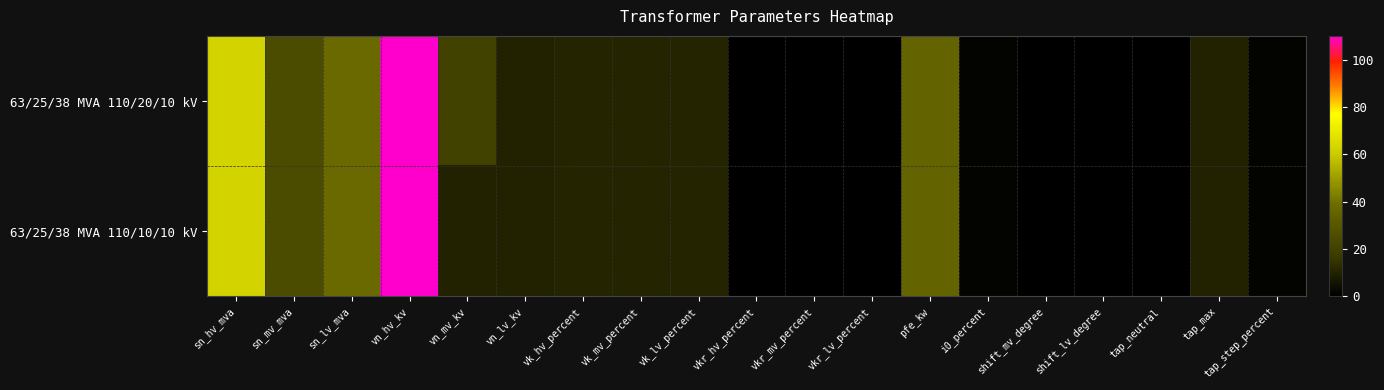

Rank the series by their average value, from lowest to highest.

63/25/38 MVA 110/10/10 kV, 63/25/38 MVA 110/20/10 kV